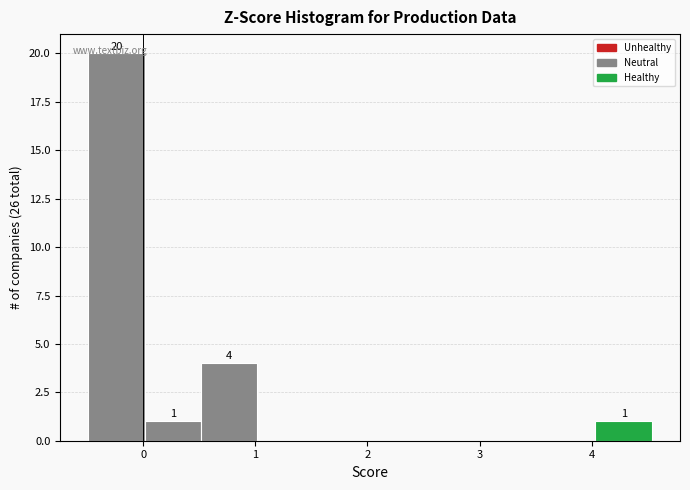

Which range on the x-axis has the tallest bar?

-0.5 to 0.0